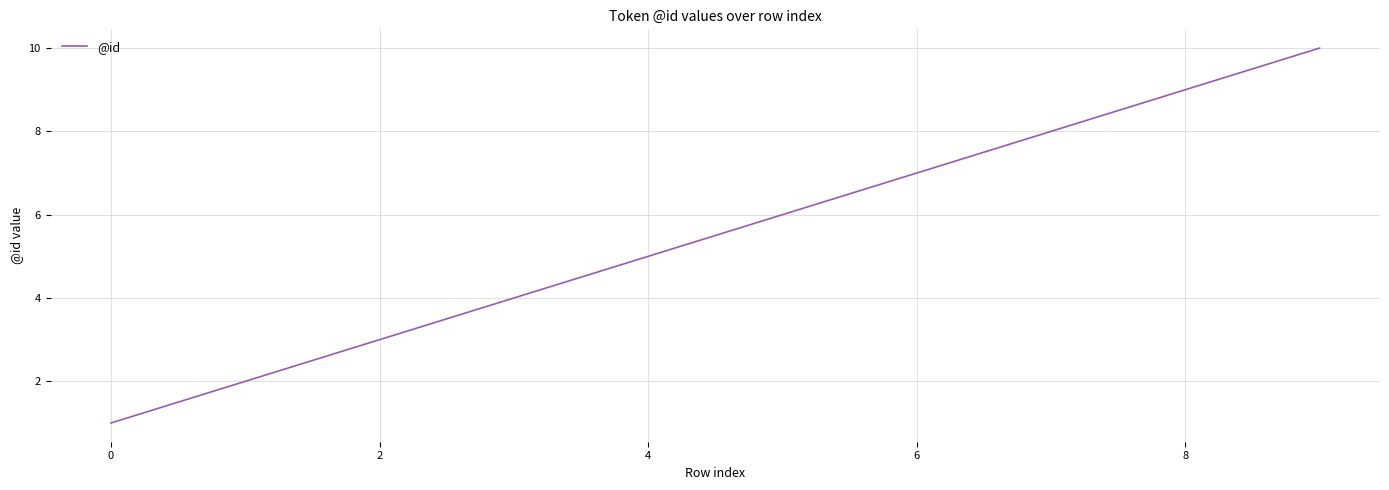

What is the difference between the maximum and minimum values?

9